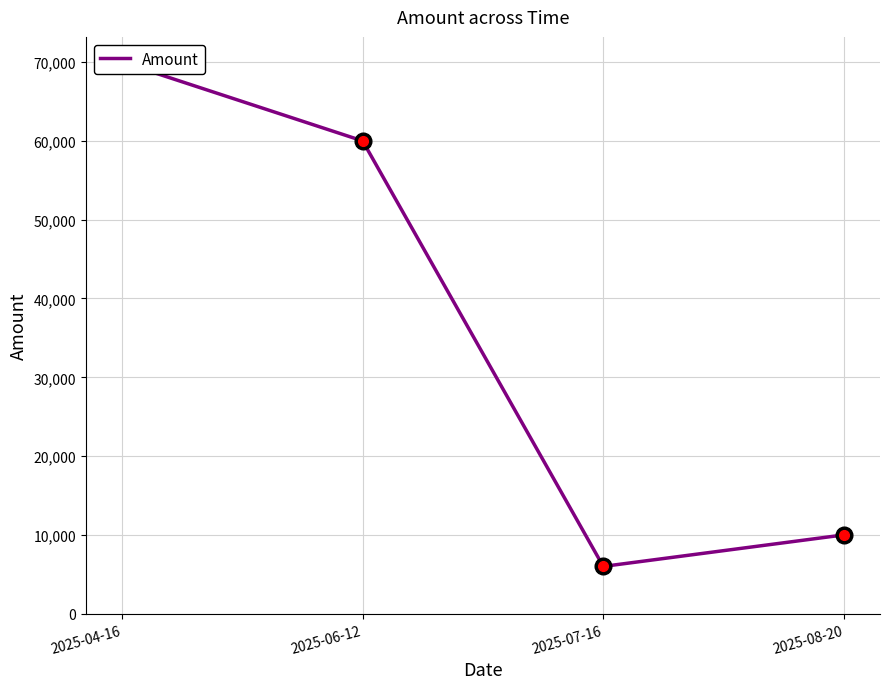

Which label corresponds to the smallest value in the chart?

2025-07-16